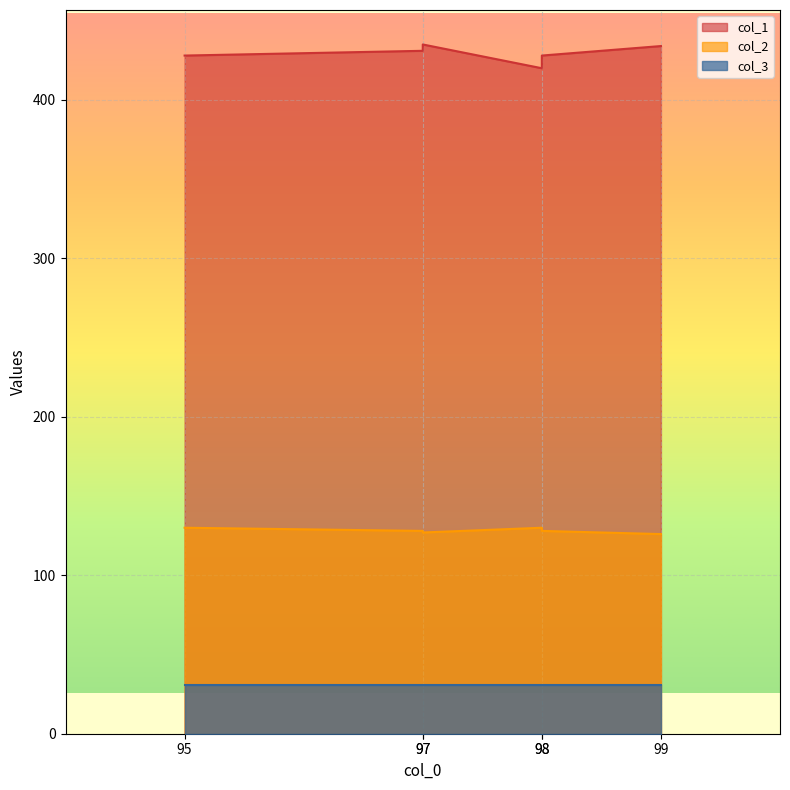

Is the value of col_2 at 98 greater than the value of col_1 at 98?

No